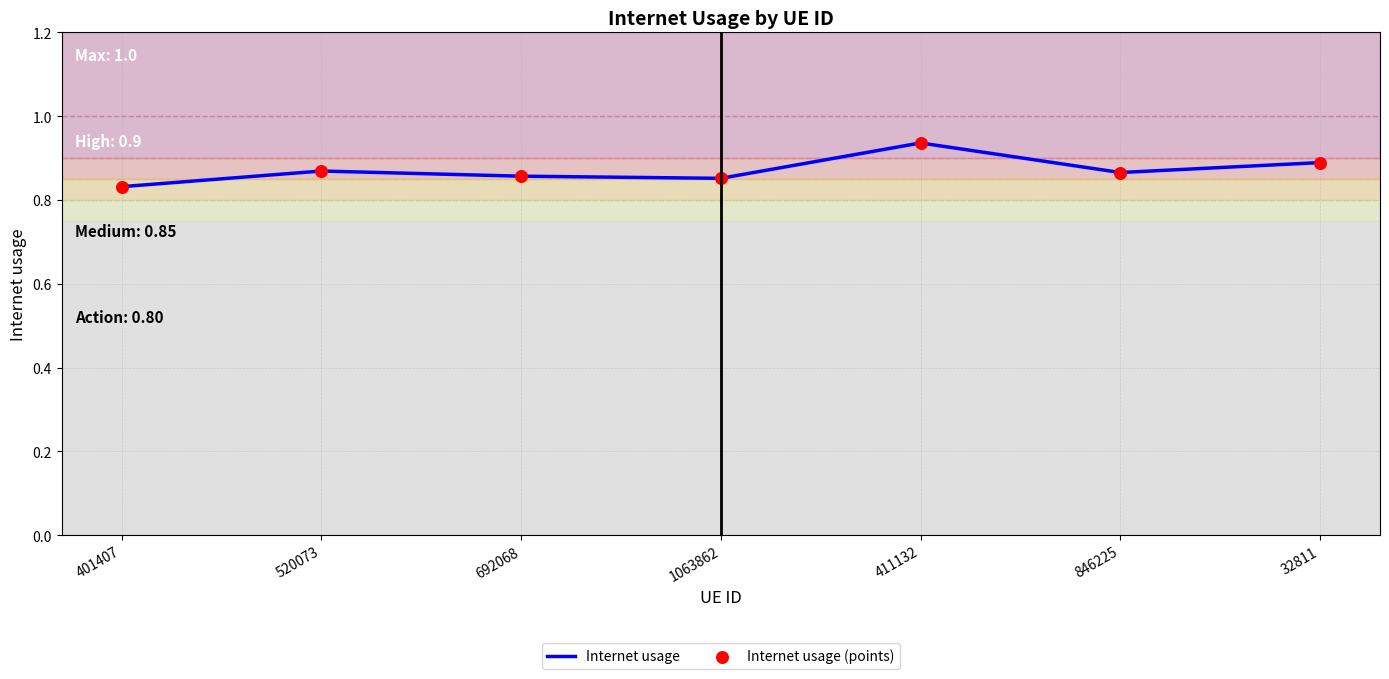

The chart shows a value of 0.3 at 520073. True or false?

False